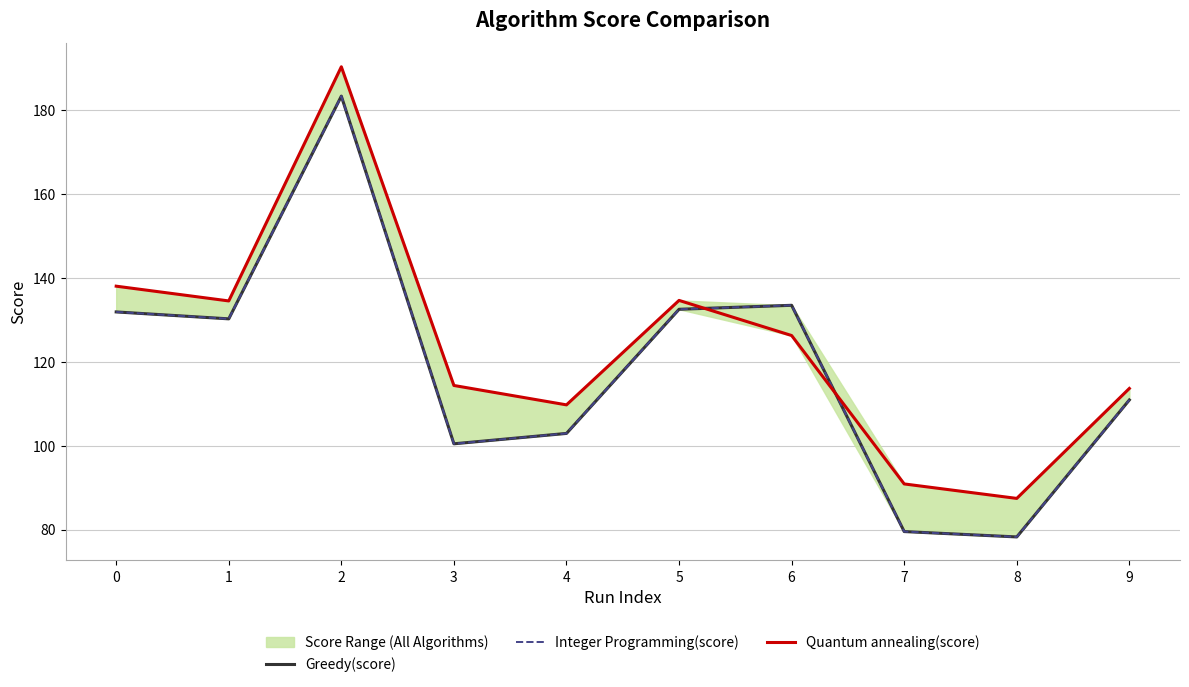

Between 1 and 7, which is larger?

1